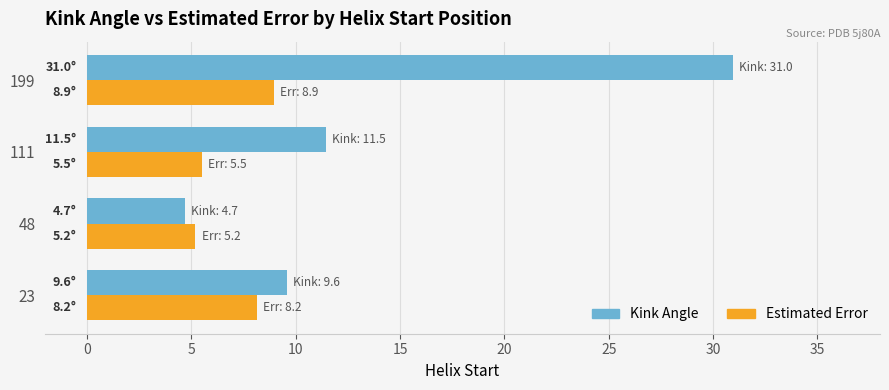

What are all the series names shown in the legend?

Kink Angle, Estimated Error